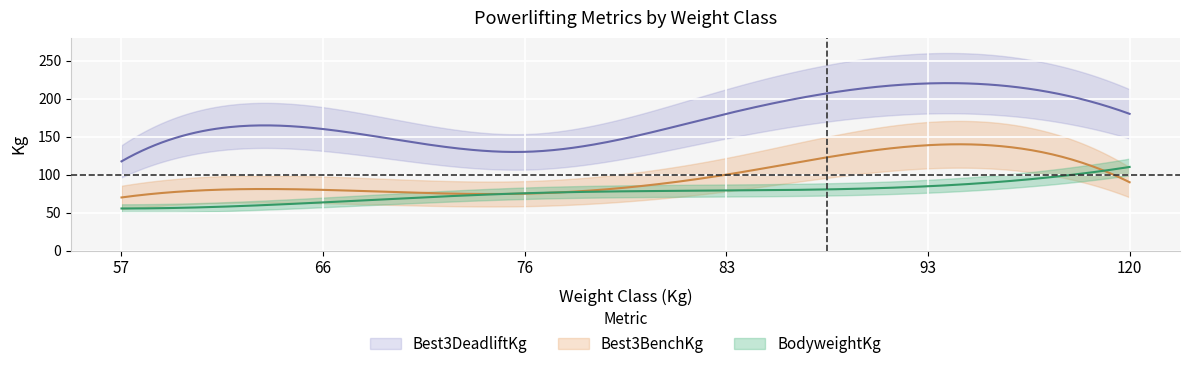

What is the difference between the highest and lowest values at 76?

55.0